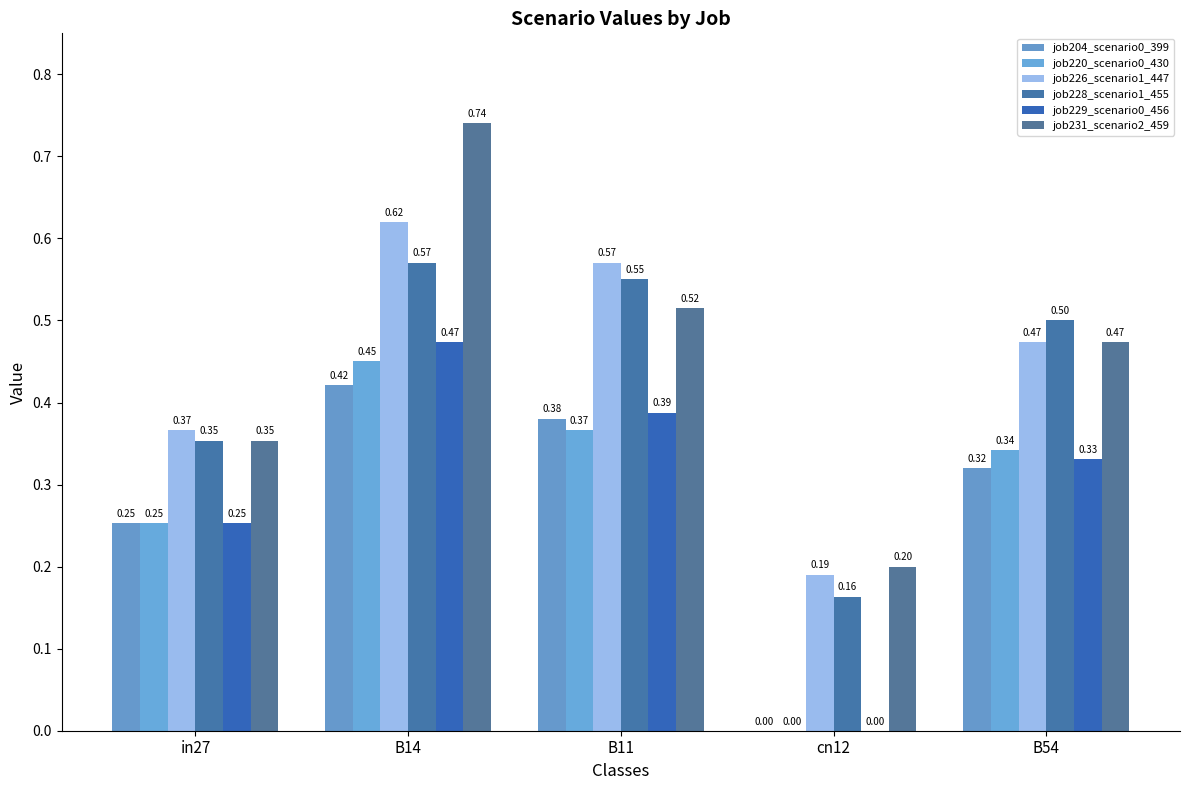

At how many categories does at least one series exceed 0?

5